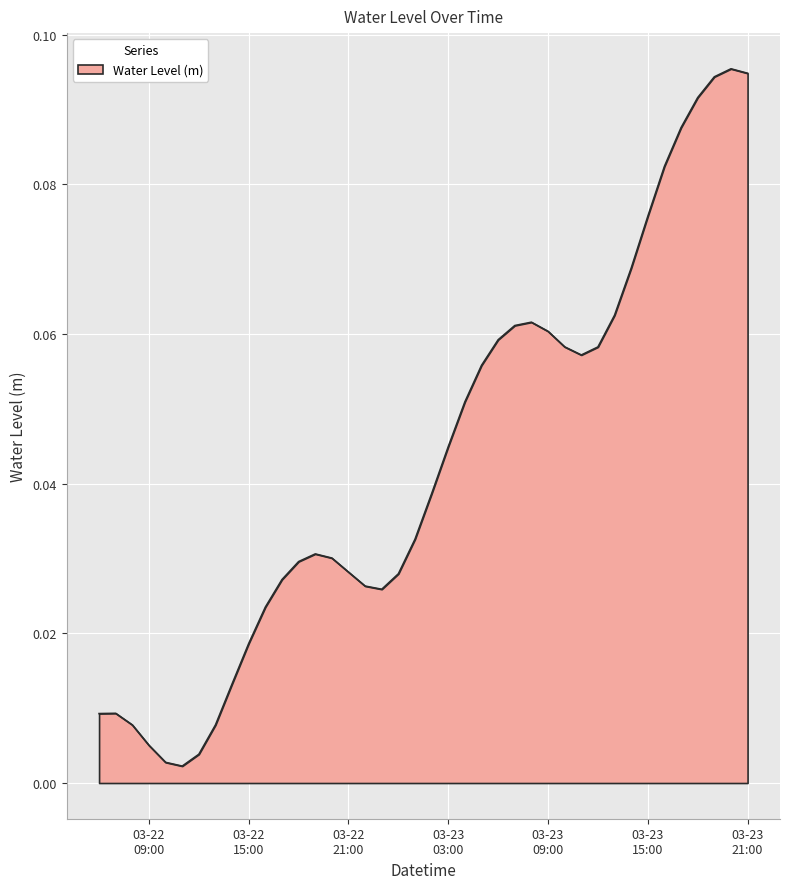

Is this an area chart (filled region under the line)?

Yes